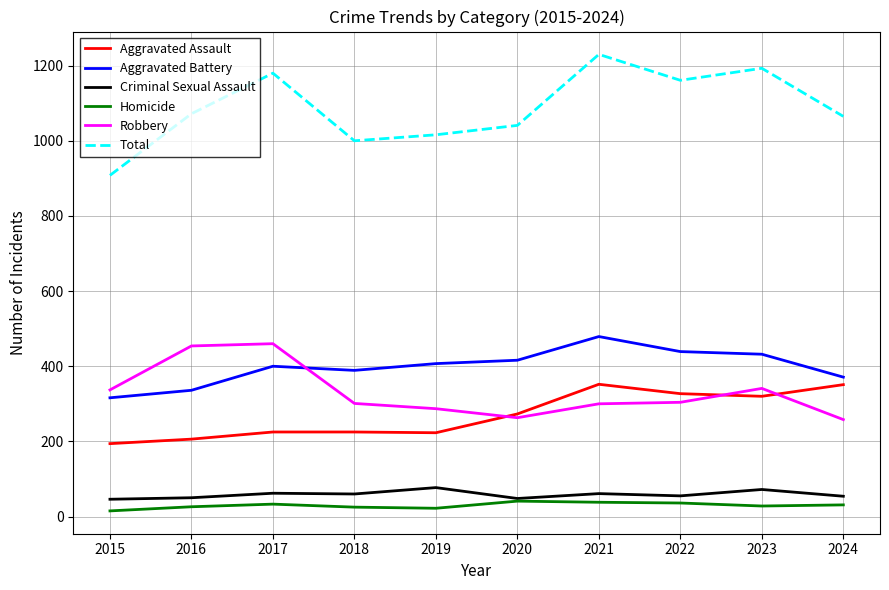

How many lines are shown in the chart?

6